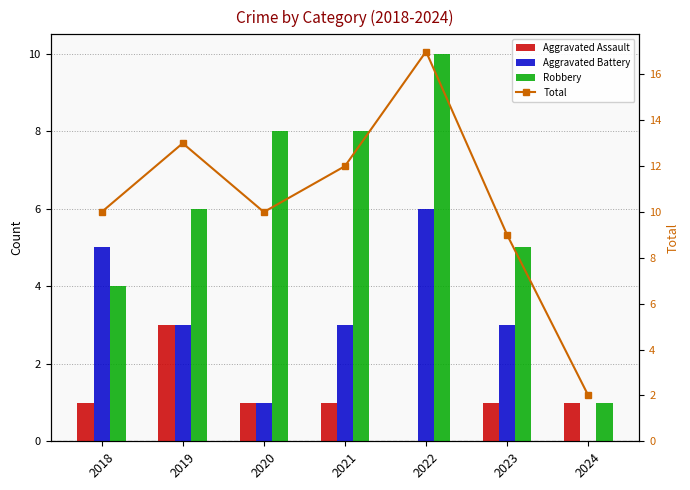

At 2024, list the series in order from largest to smallest.

Total, Aggravated Assault, Robbery, Aggravated Battery